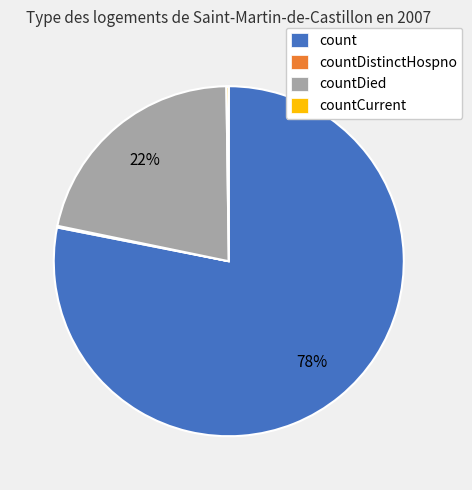

To the nearest percent, what is the combined percentage of count and countDied?

100%